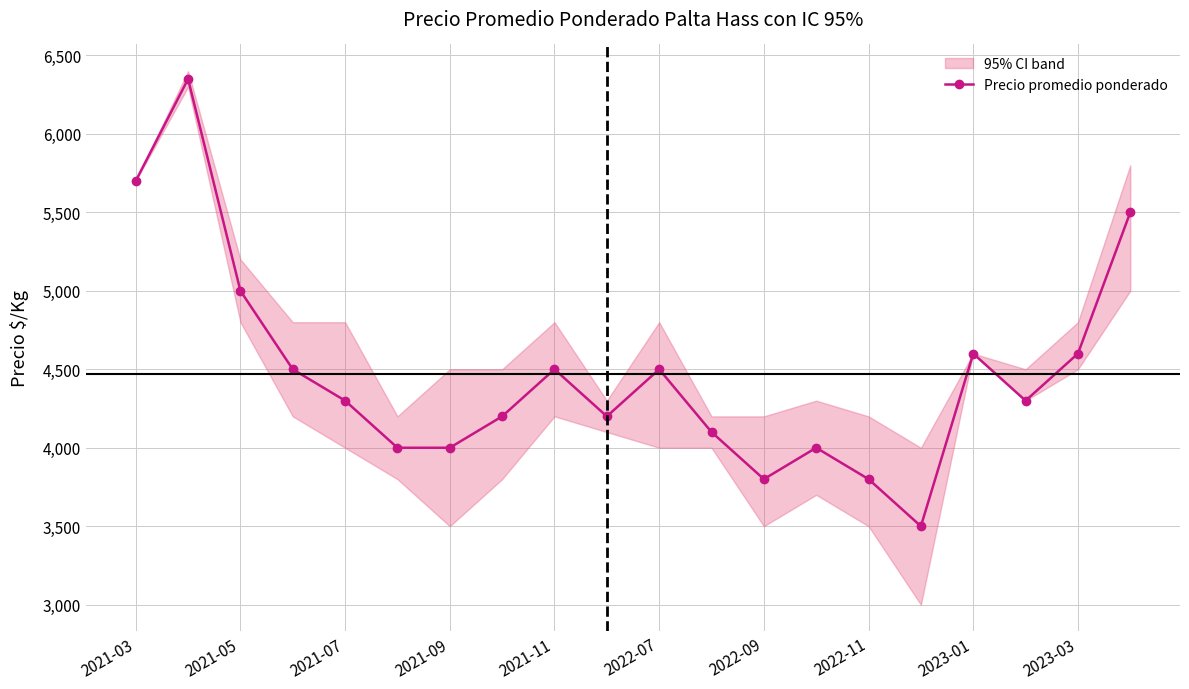

True or false: Precio promedio ponderado has more than 0 points higher than both neighbors.

True